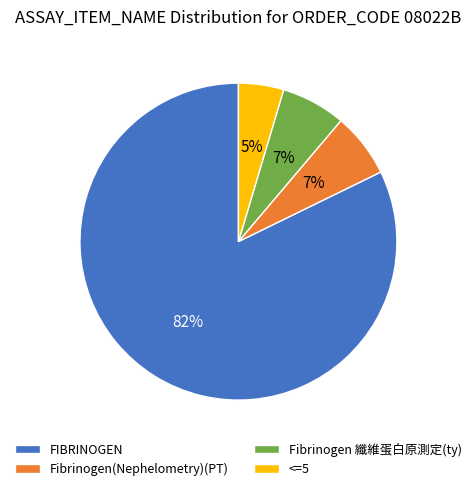

What is the largest slice in the pie chart?

FIBRINOGEN